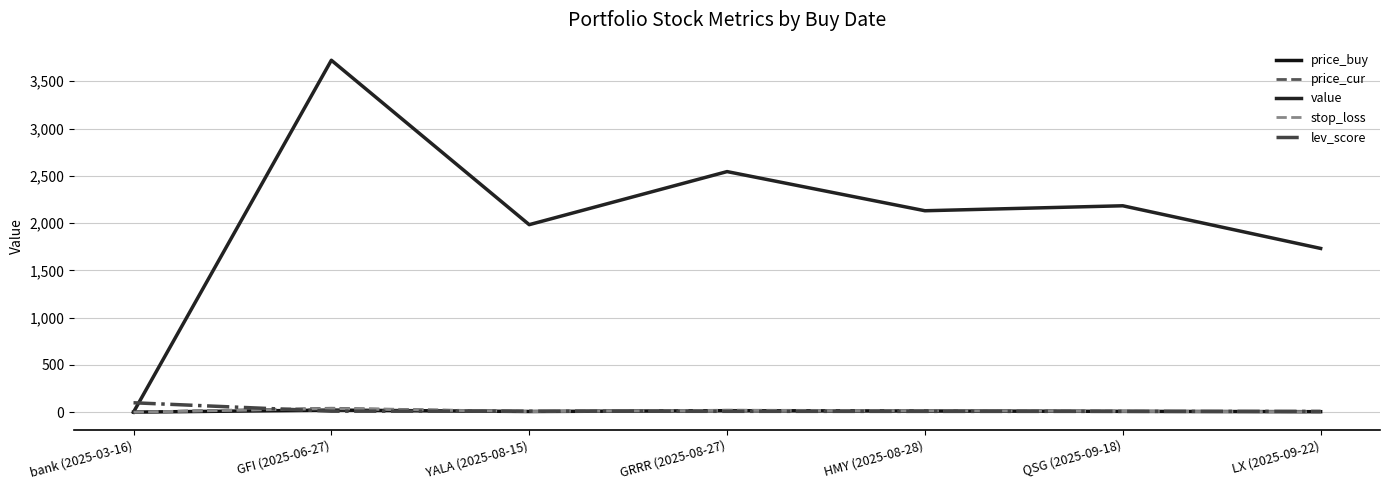

After their last crossing, which series has the higher values: price_buy or lev_score?

lev_score